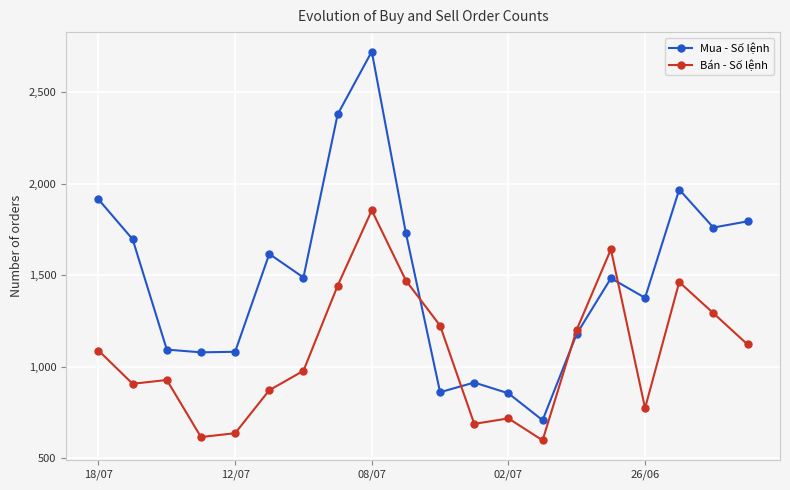

True or false: Mua - Số lệnh has more than 2 points higher than both neighbors.

True